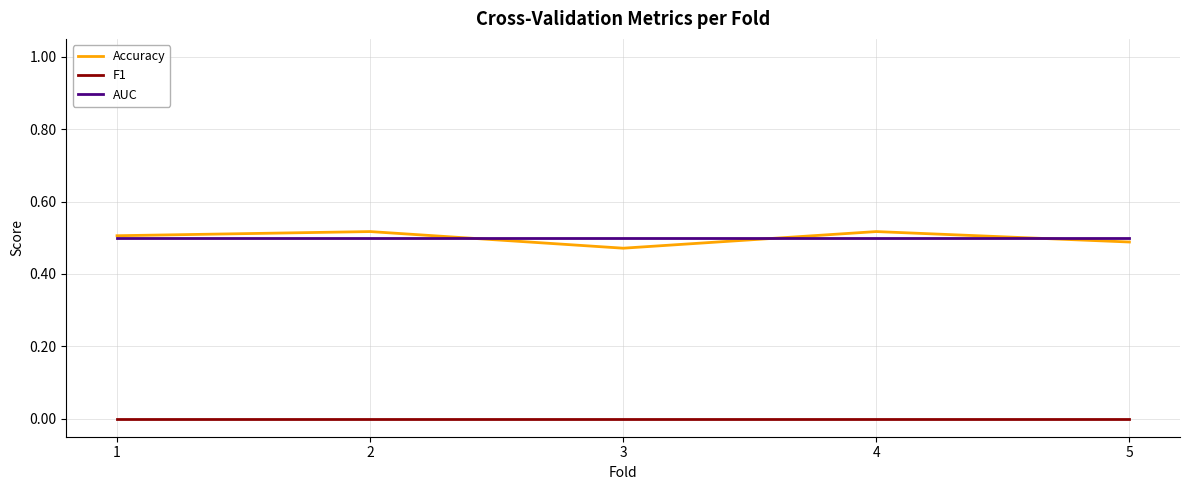

The AUC series shows 0.3 at 2. True or false?

False